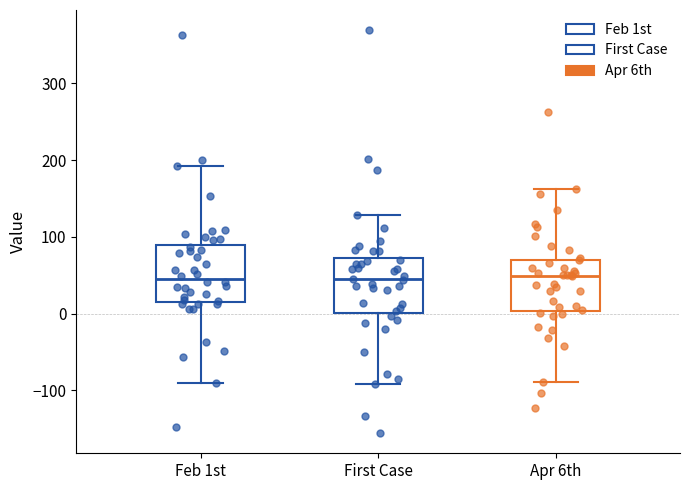

Where is the lower edge of the box for Feb 1st on the y-axis? The values are not printed on the chart, so give them approximately, as read against the axis.

20